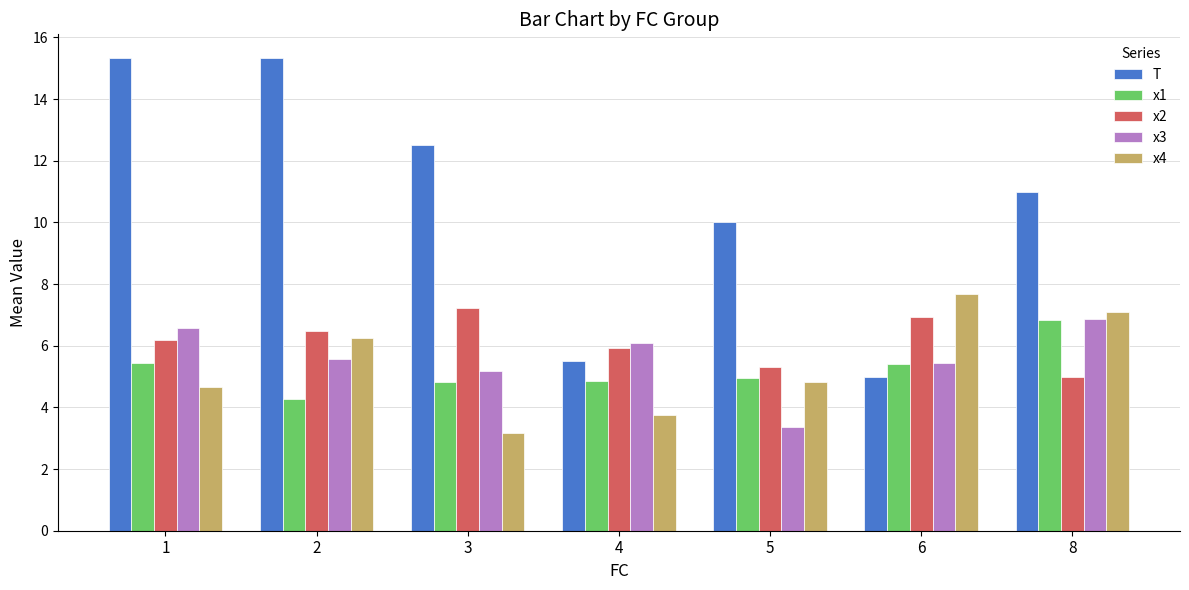

What is the value of the x2 bar at the 6th from the left?

6.9